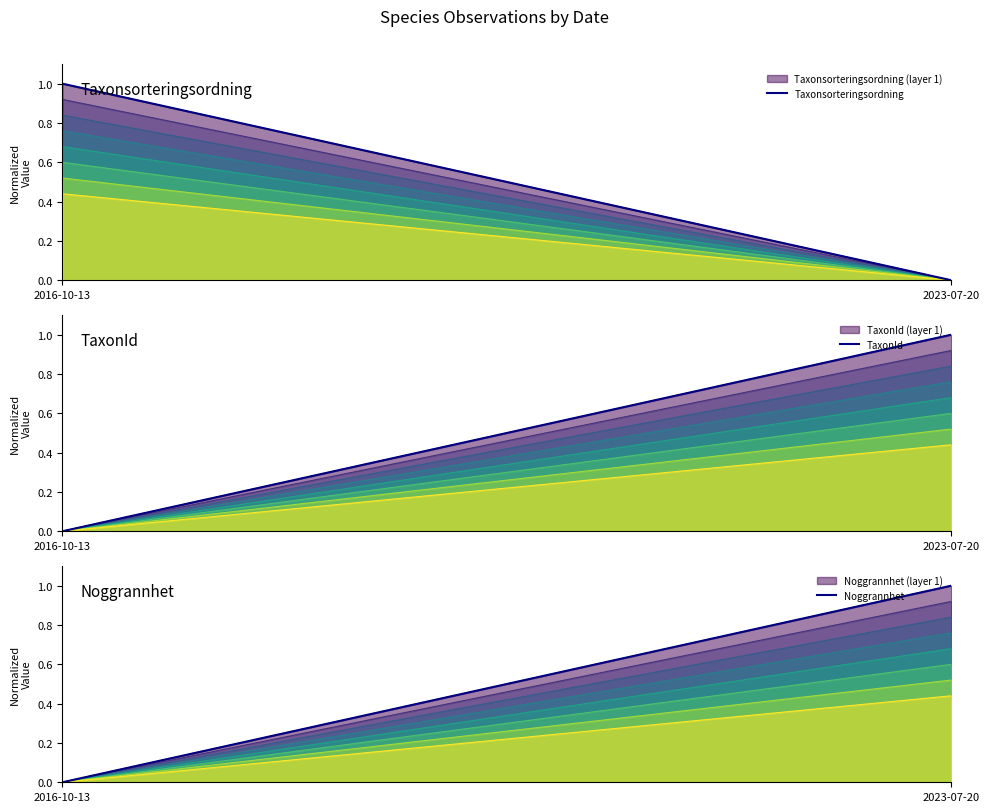

What is the spread (max minus min) of values at 2023-07-20?

1